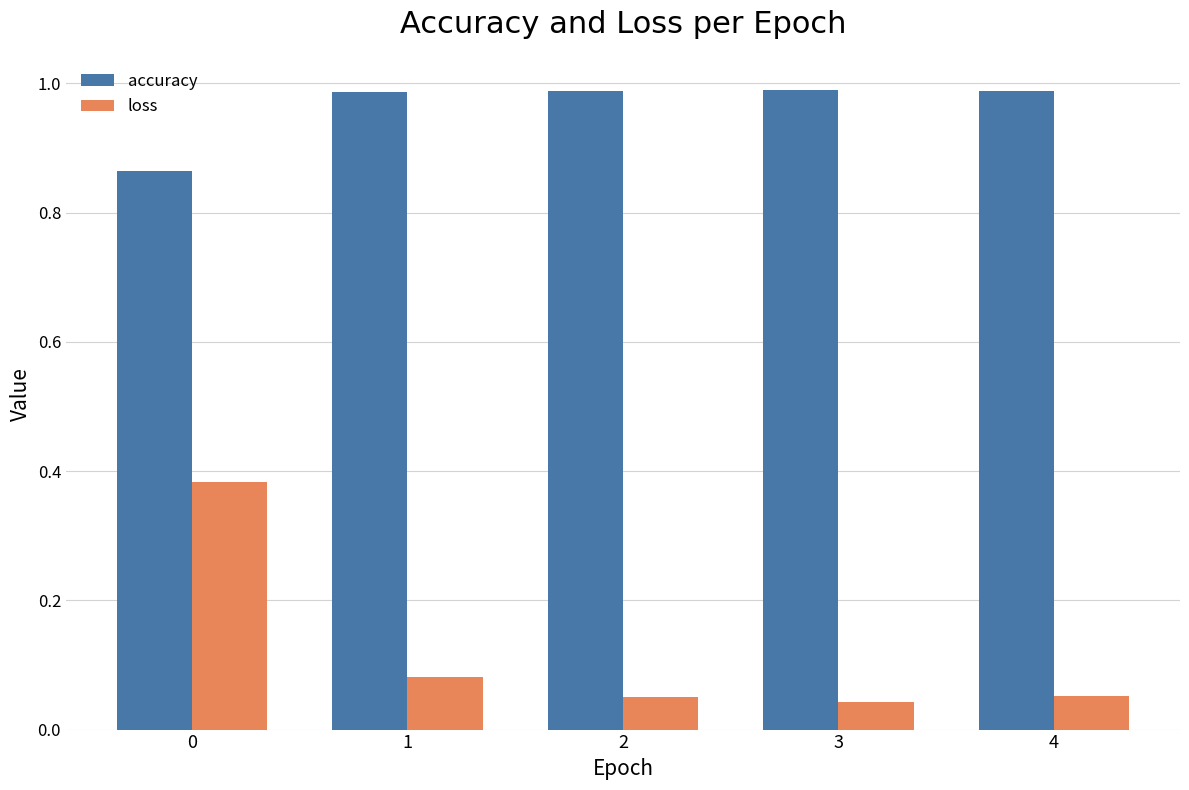

Which series has the largest range (max minus min)?

loss